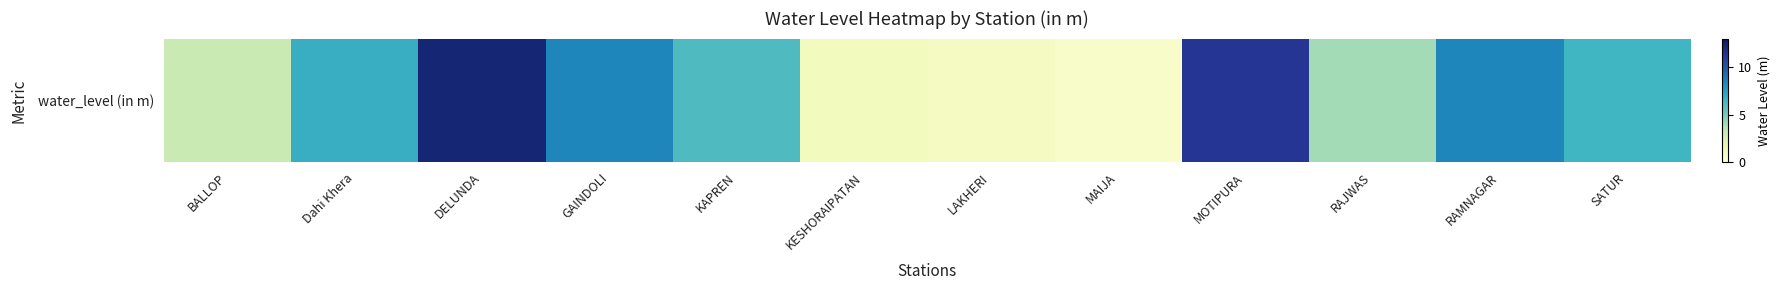

What is the sum of the values at BALLOP and RAJWAS?

7.2